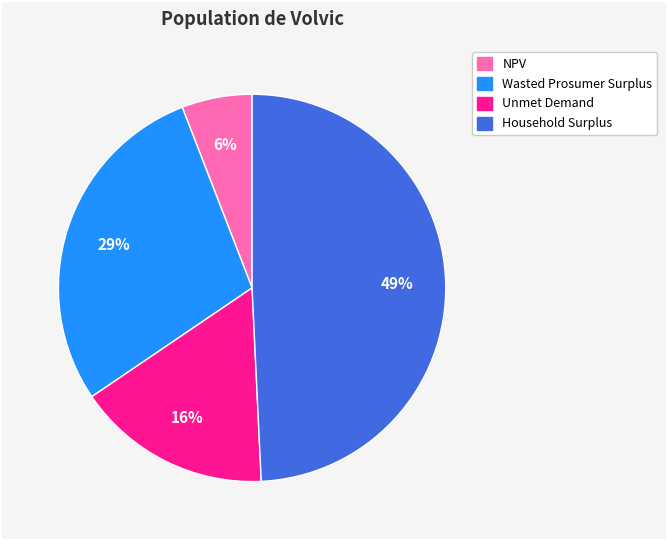

Which slice is the smallest?

NPV